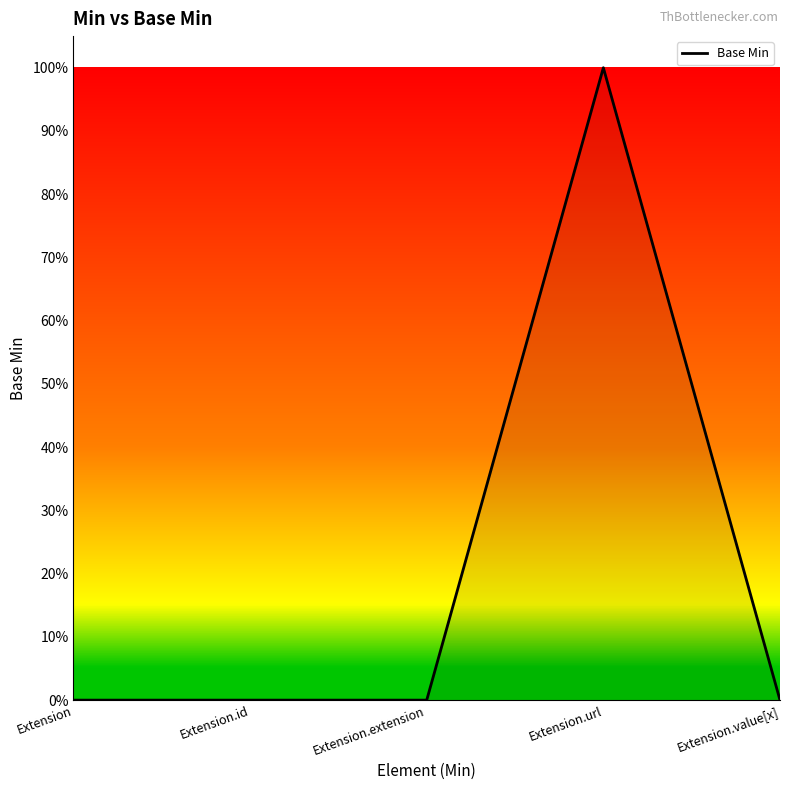

Reading left to right, what are all the values shown in this chart?

0	0	0	1	0